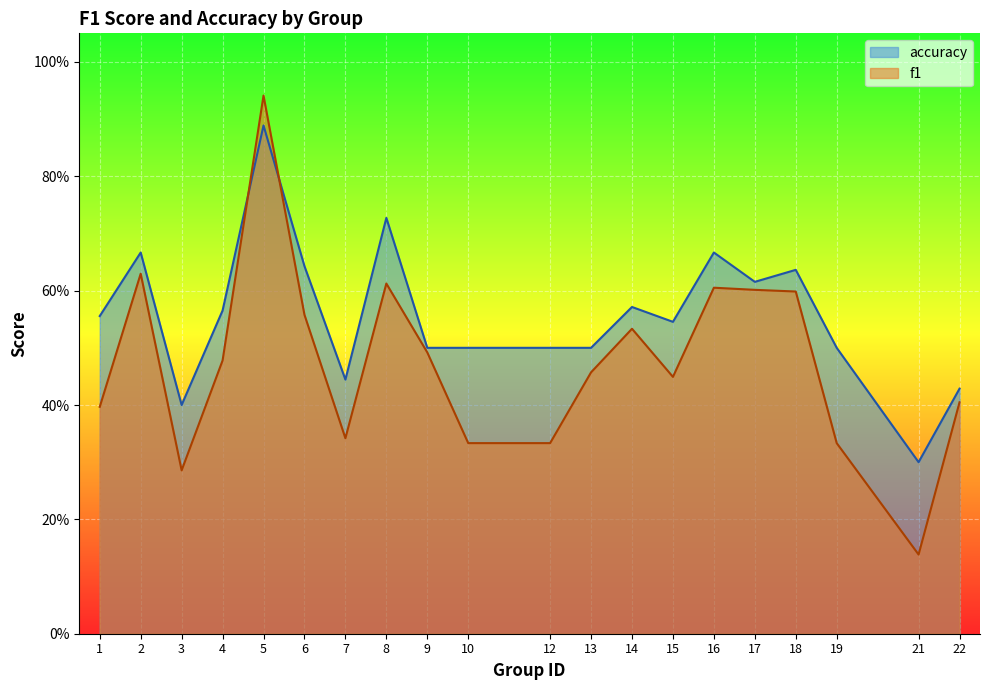

True or false: accuracy has a value of 0.9 at 5.

True